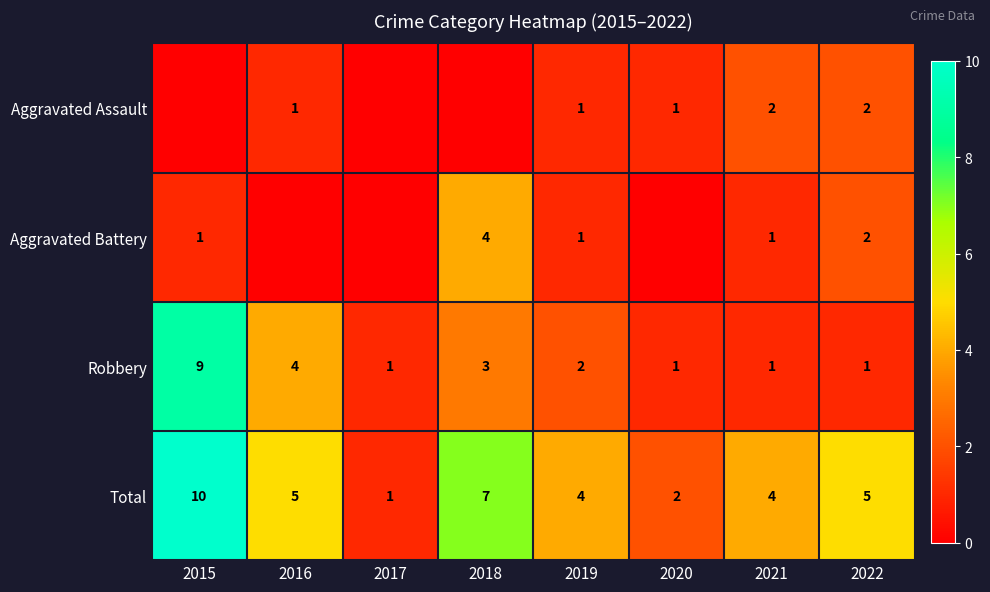

How many values in the Robbery series are below 2?

4